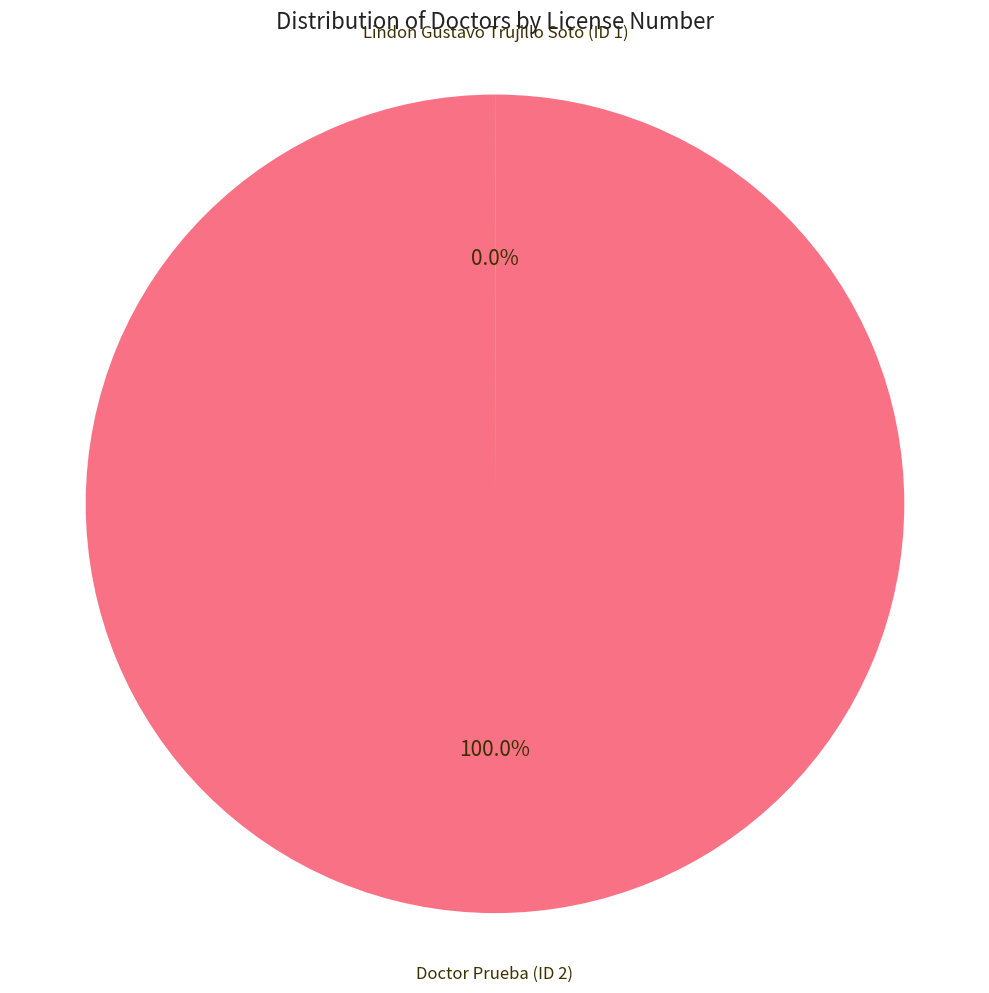

Is there any slice that represents more than half of the pie?

Yes